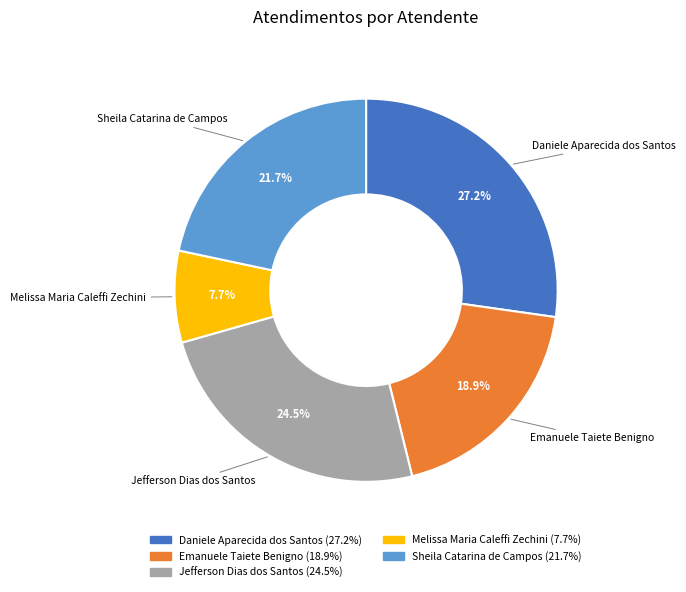

Between Emanuele Taiete Benigno and Sheila Catarina de Campos, which is larger?

Sheila Catarina de Campos